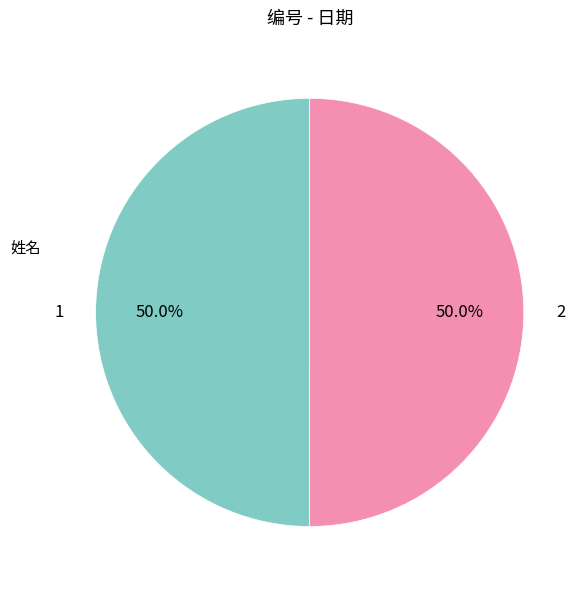

How many slices are in this pie chart?

2